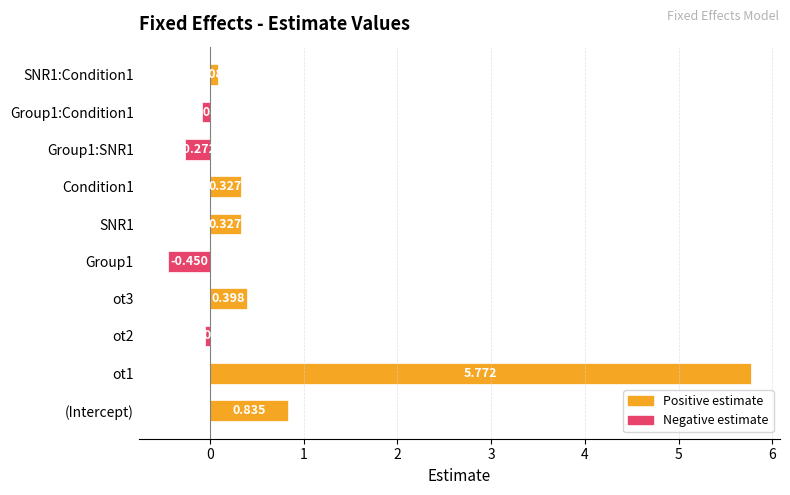

What is the maximum value shown in the chart?

5.8